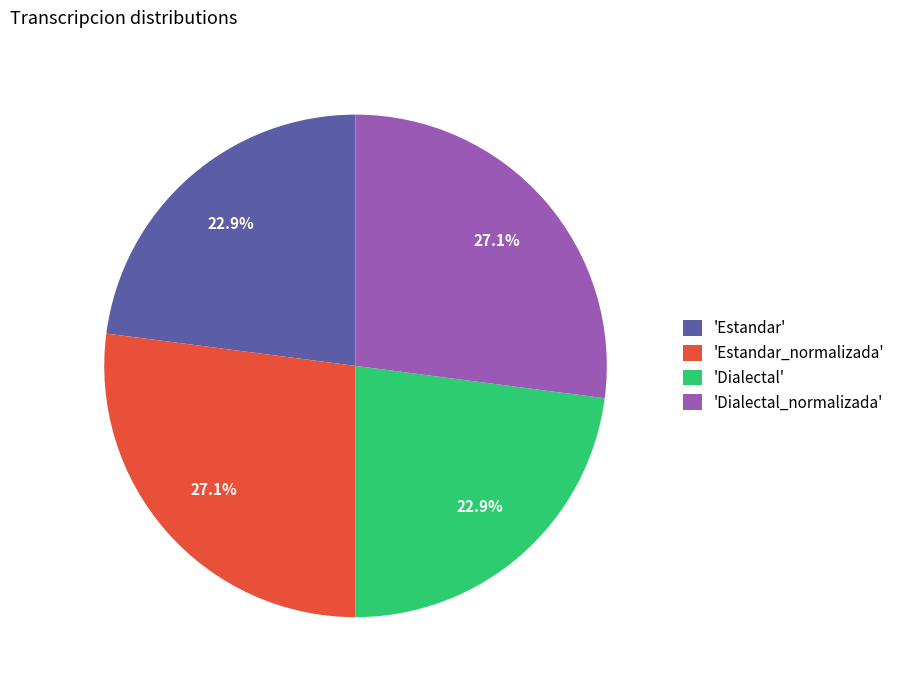

To the nearest percent, what is the average slice percentage?

25%